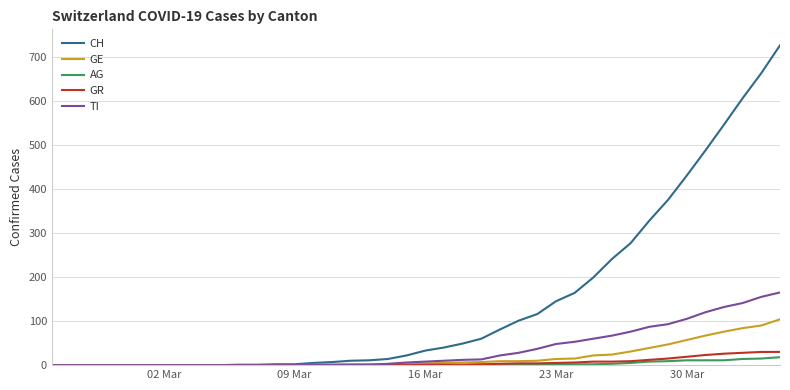

What is the difference between the second highest and minimum values in the CH series?

663